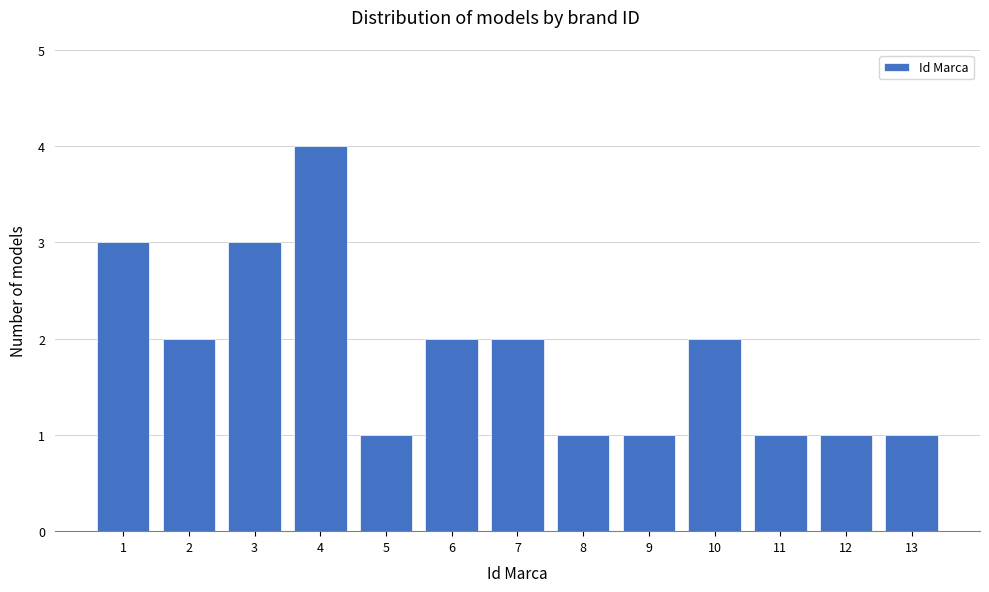

Reading right to left, list all the values displayed in this chart.

13=1	12=1	11=1	10=2	9=1	8=1	7=2	6=2	5=1	4=4	3=3	2=2	1=3